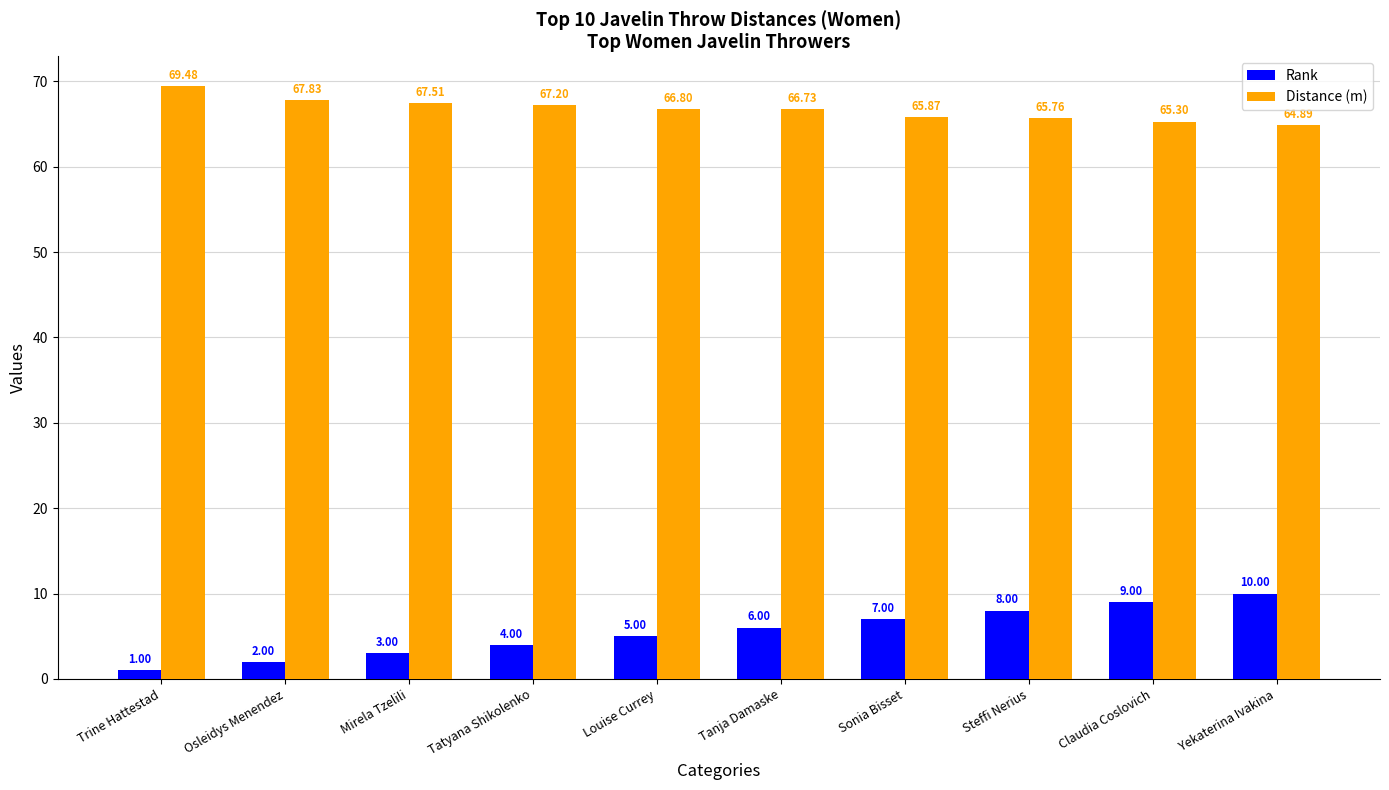

The Distance (m) series shows 66.8 at Louise Currey. True or false?

True